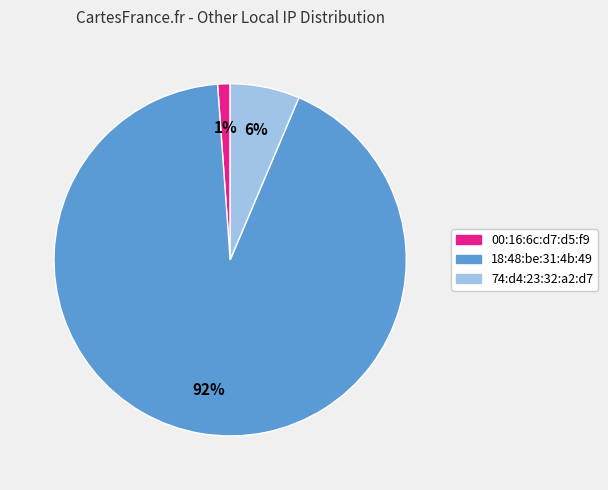

What percentage is the 74:d4:23:32:a2:d7 slice, to the nearest percent?

6%